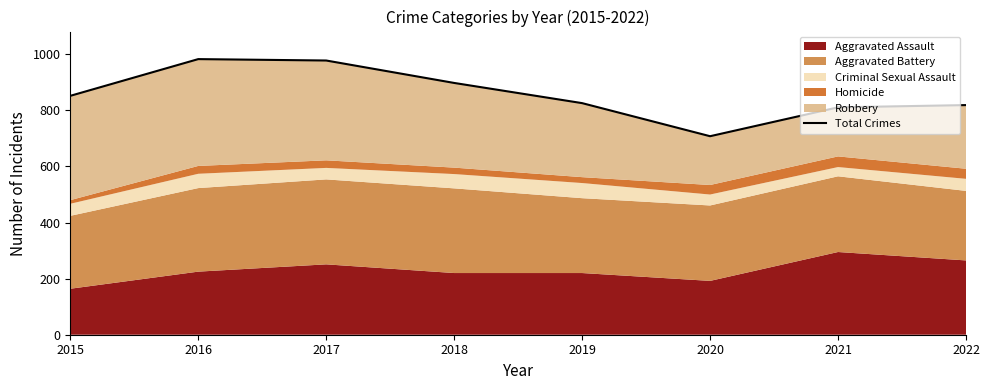

At which category does the chart reach its peak across all series?

2016